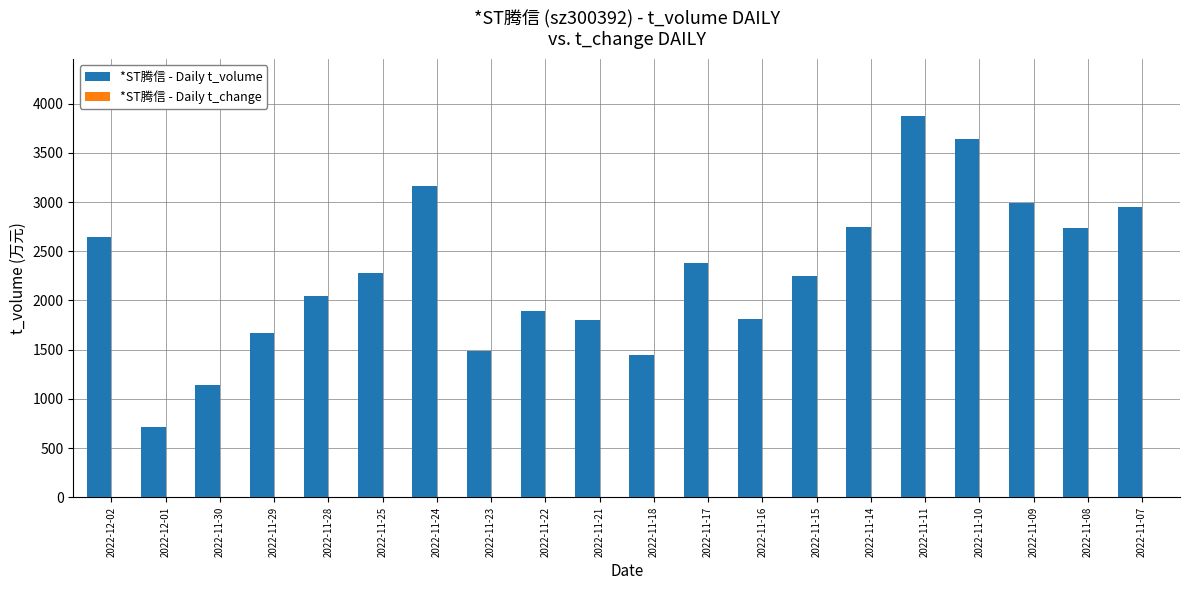

Is it true that *ST腾信 - Daily t_volume equals 3050.9 at 2022-11-25?

False